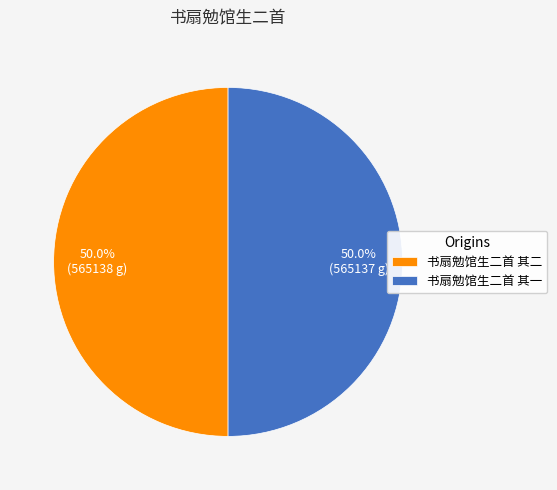

What is the ratio of the value at 书扇勉馆生二首 其二 to the value at 书扇勉馆生二首 其一?

1.0